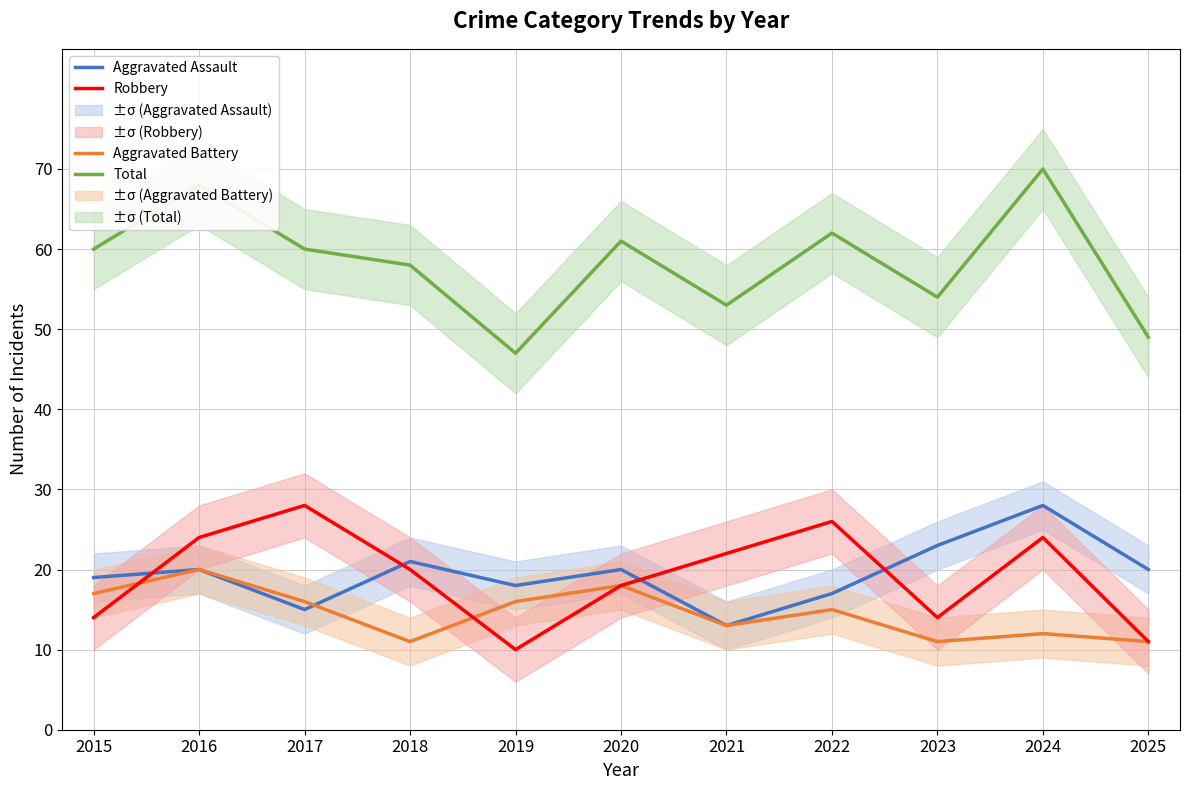

What is the sum of the Robbery values at 2020 and 2016?

42